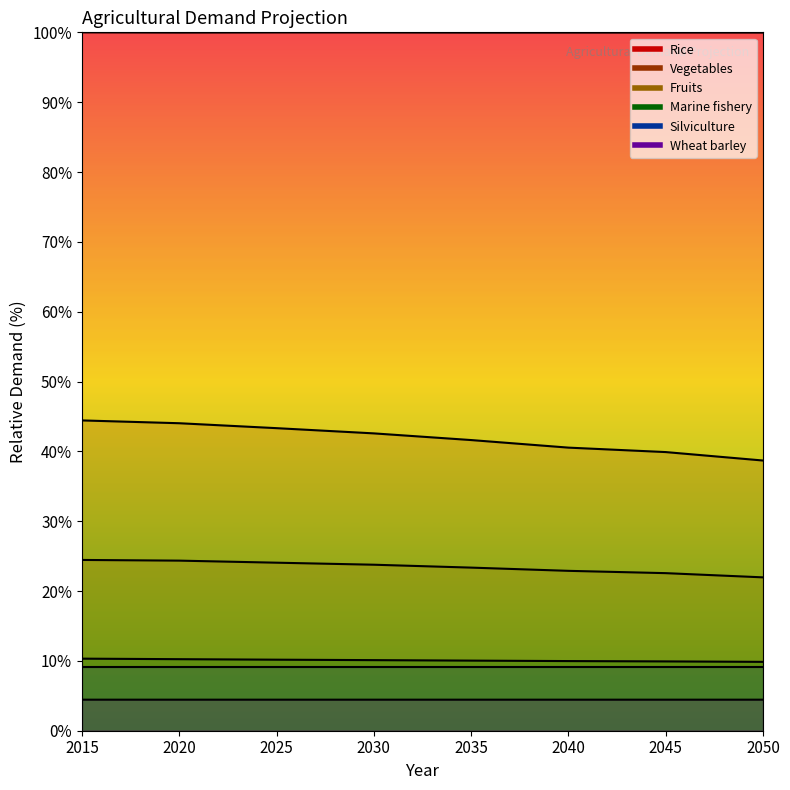

The Wheat barley series shows 1.6 at 2045. True or false?

False